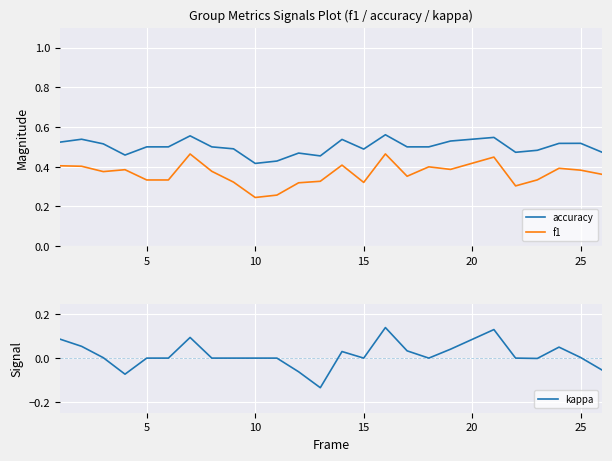

True or false: f1 has more than 2 interior local peaks.

True